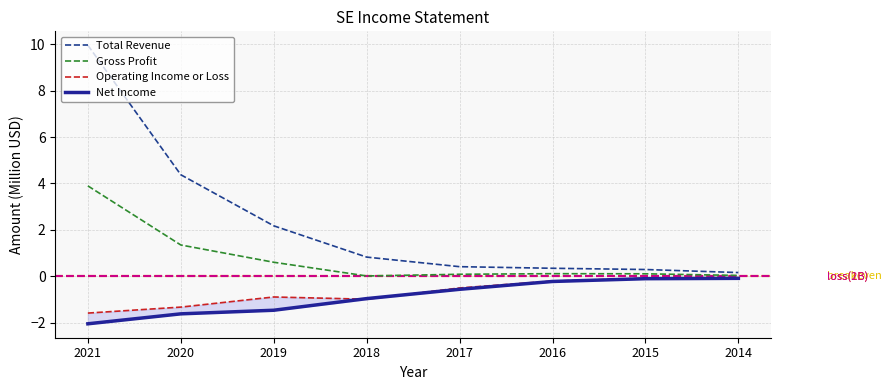

True or false: Total Revenue and Gross Profit cross at least once.

False